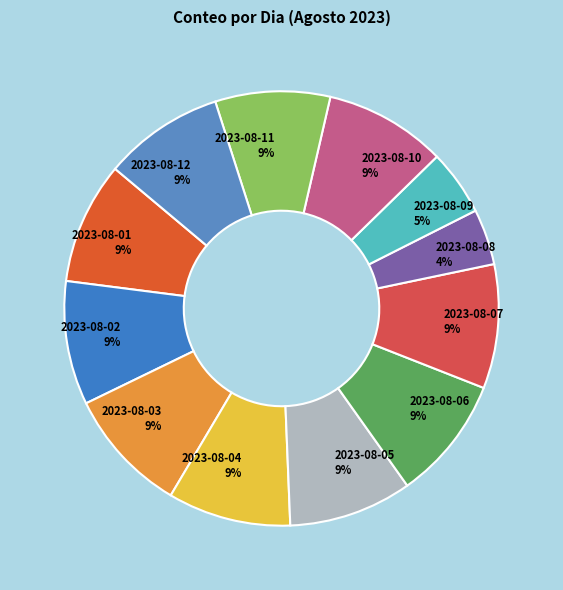

Does any single category account for the majority?

No